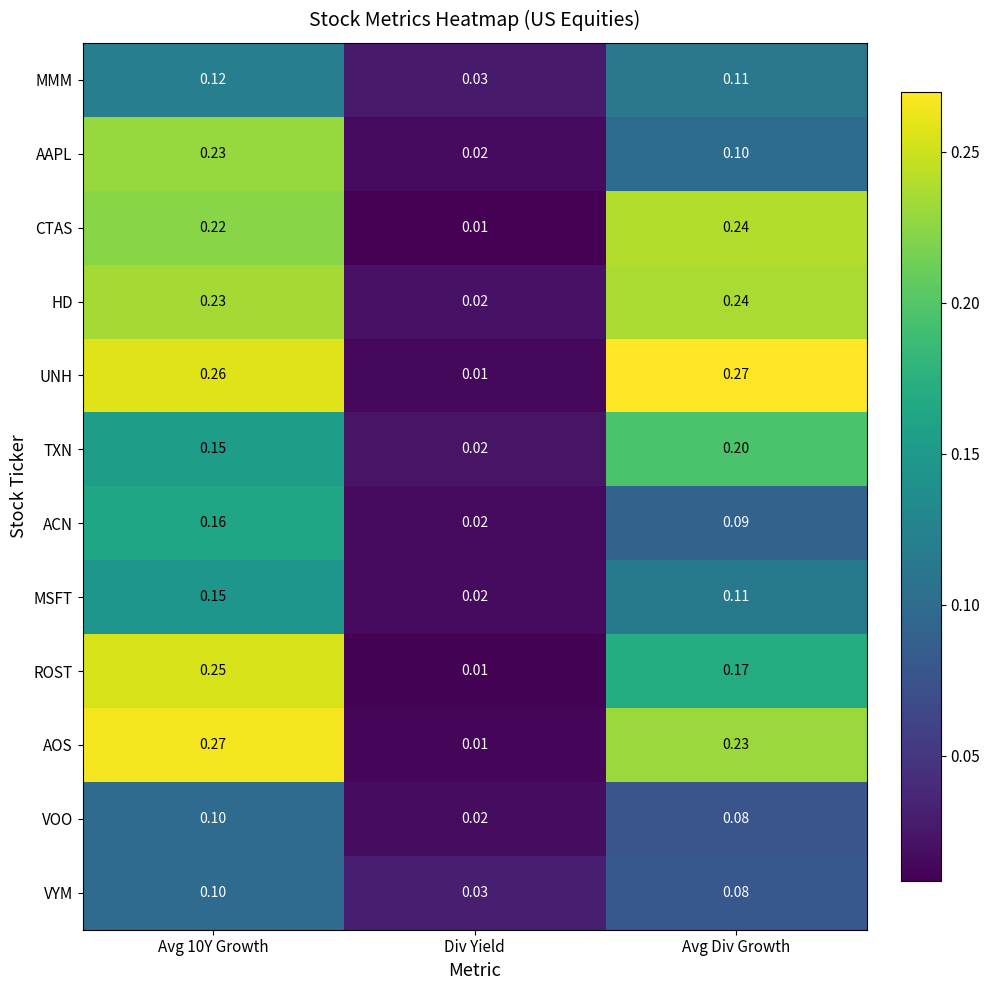

Which category has the lowest value in the CTAS series?

Div Yield